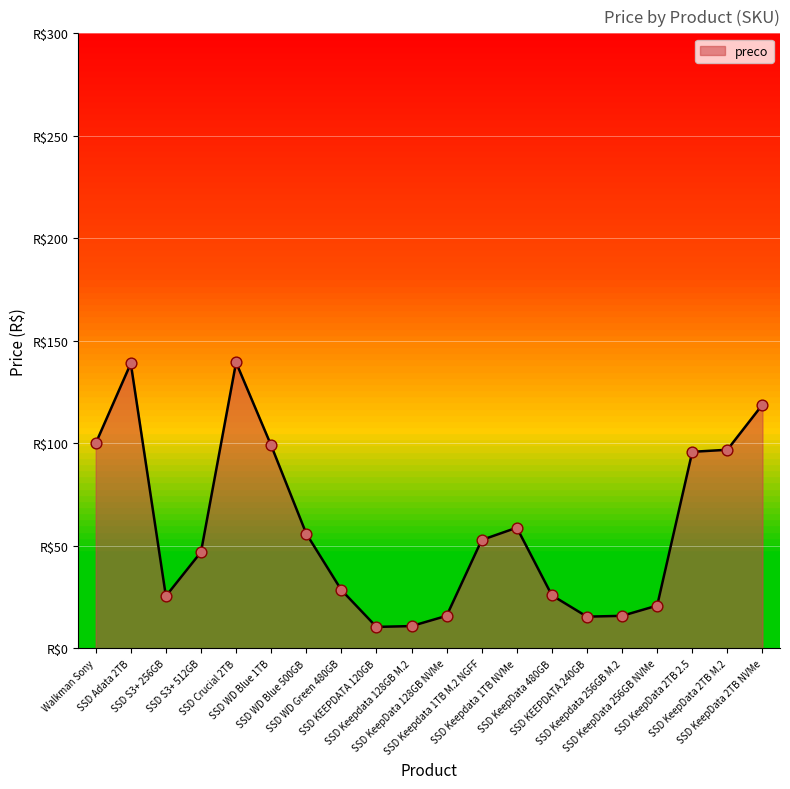

Is this an area chart (filled region under the line)?

Yes